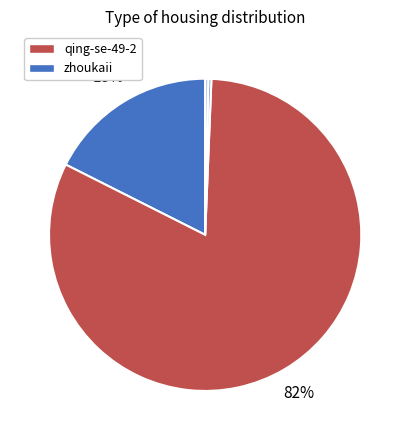

Does any single category account for the majority?

Yes